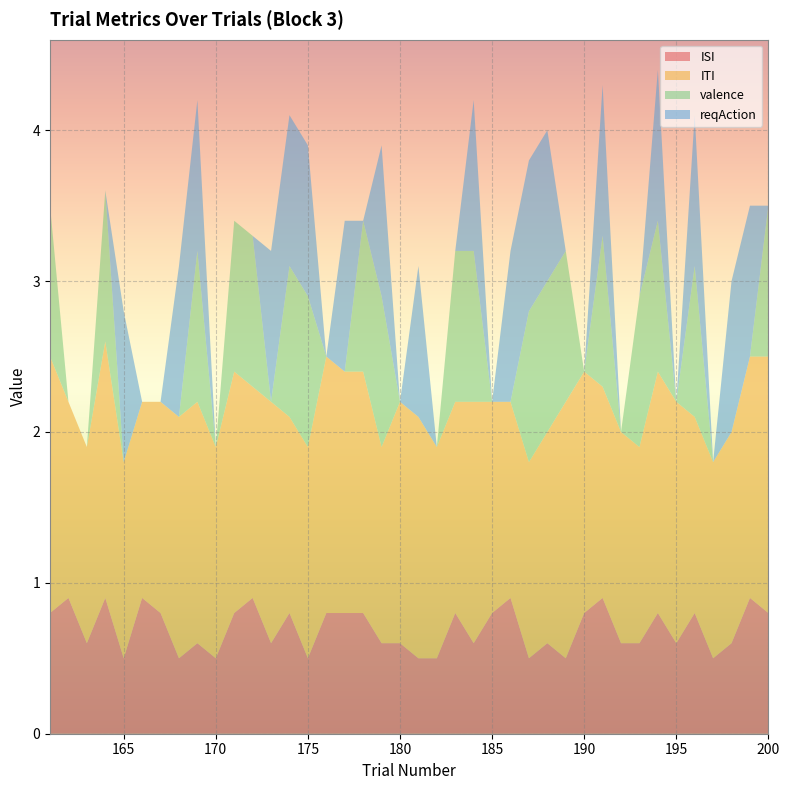

Reading left to right, transcribe all the data shown in this chart.

ISI: 0.8	0.9	0.6	0.9	0.5	0.9	0.8	0.5	0.6	0.5	0.8	0.9	0.6	0.8	0.5	0.8	0.8	0.8	0.6	0.6	0.5	0.5	0.8	0.6	0.8	0.9	0.5	0.6	0.5	0.8	0.9	0.6	0.6	0.8	0.6	0.8	0.5	0.6	0.9	0.8
ITI: 1.7	1.3	1.3	1.7	1.3	1.3	1.4	1.6	1.6	1.4	1.6	1.4	1.6	1.3	1.4	1.7	1.6	1.6	1.3	1.6	1.6	1.4	1.4	1.6	1.4	1.3	1.3	1.4	1.7	1.6	1.4	1.4	1.3	1.6	1.6	1.3	1.3	1.4	1.6	1.7
valence: 1.0	0.0	0.0	1.0	0.0	0.0	0.0	0.0	1.0	0.0	1.0	1.0	0.0	1.0	1.0	0.0	0.0	1.0	1.0	0.0	0.0	0.0	1.0	1.0	0.0	0.0	1.0	1.0	1.0	0.0	1.0	0.0	1.0	1.0	0.0	1.0	0.0	0.0	0.0	1.0
reqAction: 0.0	0.0	0.0	0.0	1.0	0.0	0.0	1.0	1.0	0.0	0.0	0.0	1.0	1.0	1.0	0.0	1.0	0.0	1.0	0.0	1.0	0.0	0.0	1.0	0.0	1.0	1.0	1.0	0.0	0.0	1.0	0.0	0.0	1.0	0.0	1.0	0.0	1.0	1.0	0.0